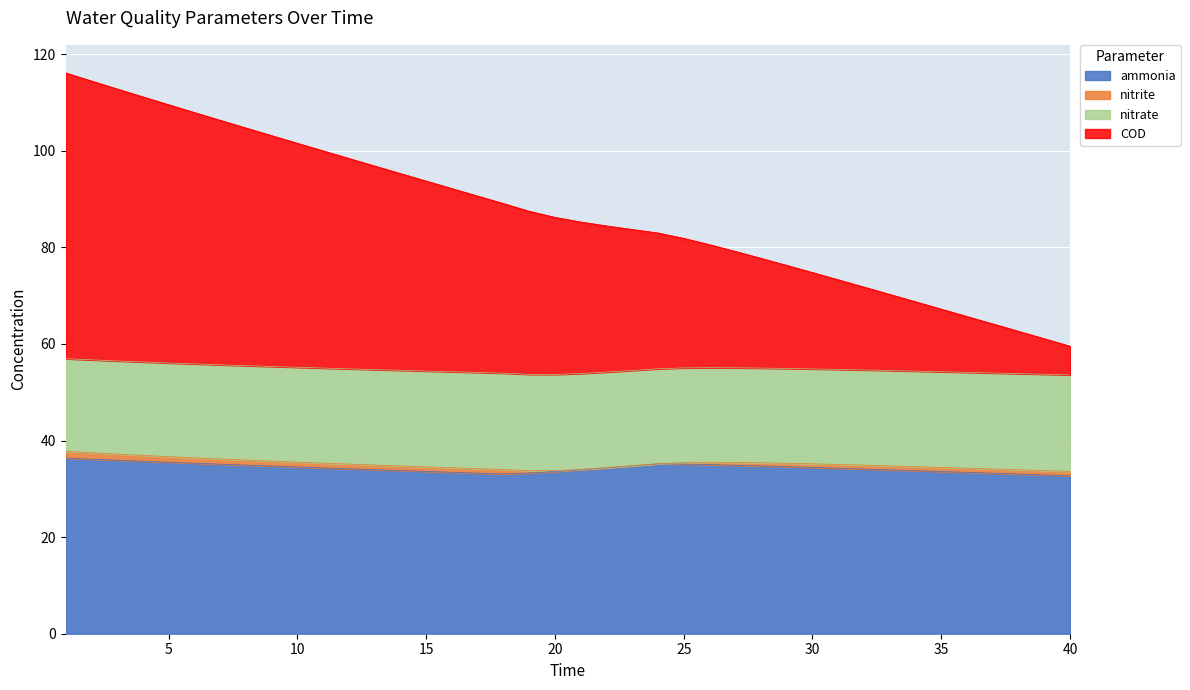

What is the lowest value of the ammonia series?

32.7